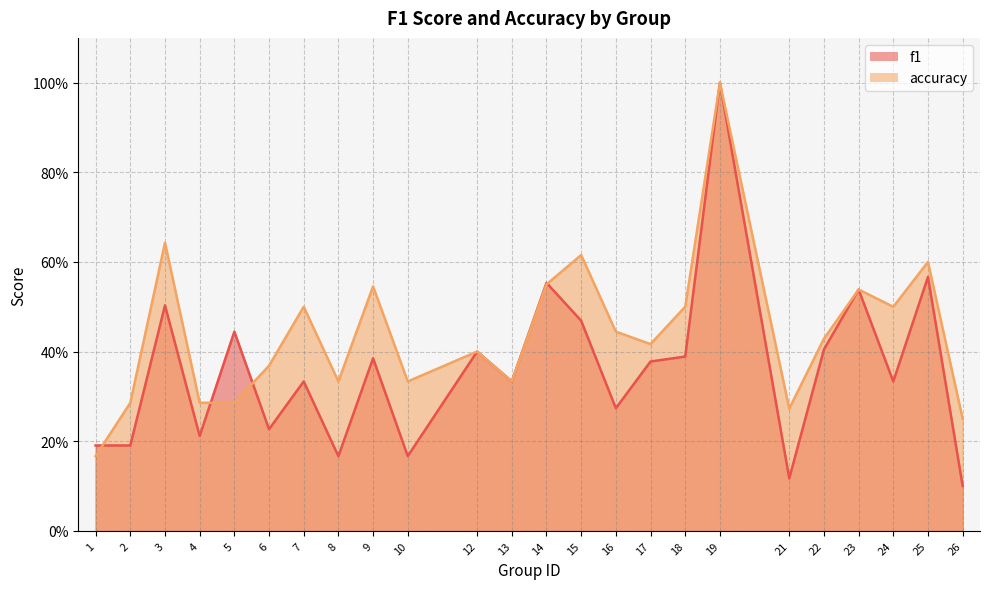

At 24, list the series in order from smallest to largest.

f1, accuracy